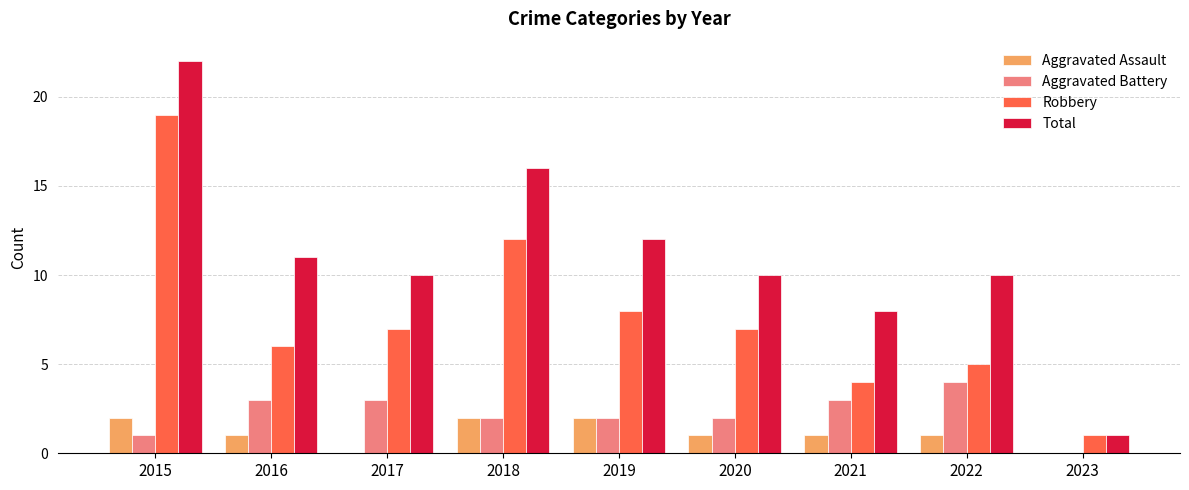

Which series changed the most between 2018 and 2022?

Robbery